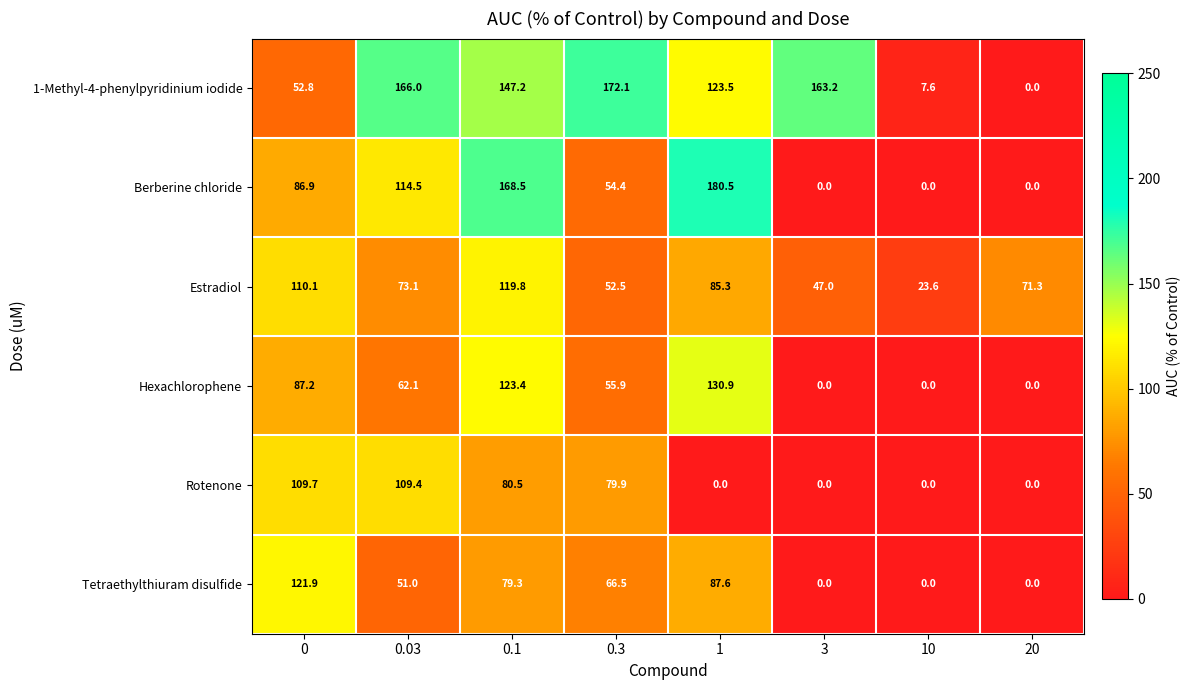

How many categories are shown in the chart?

8